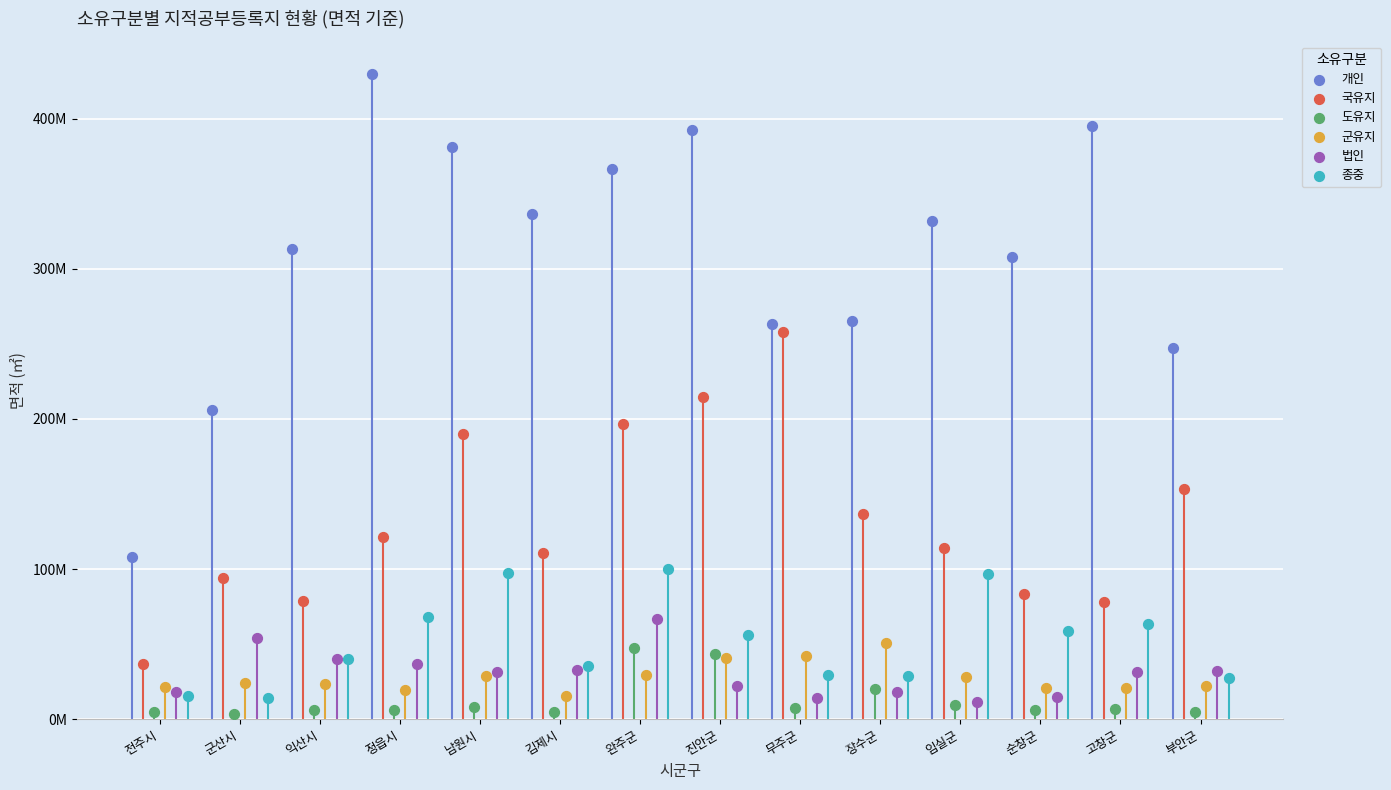

What are all the series names shown in the legend?

개인, 국유지, 도유지, 군유지, 법인, 종중